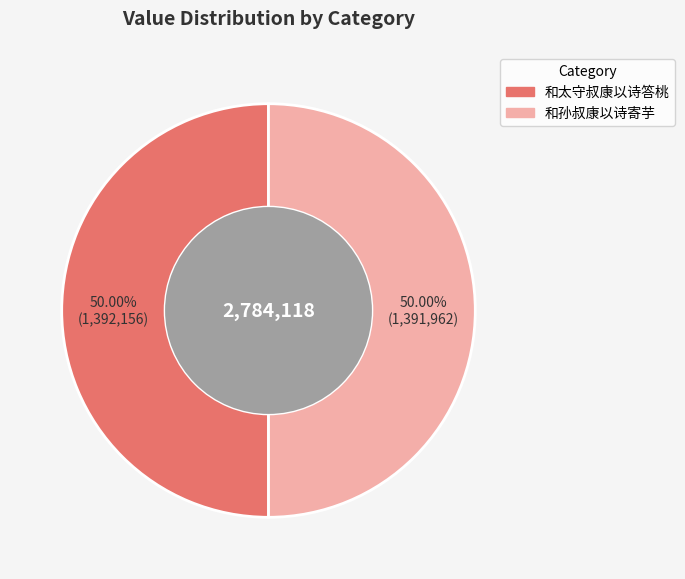

Approximately how many times larger is the value at 和孙叔康以诗寄芋 compared to 和太守叔康以诗答桃?

1.0